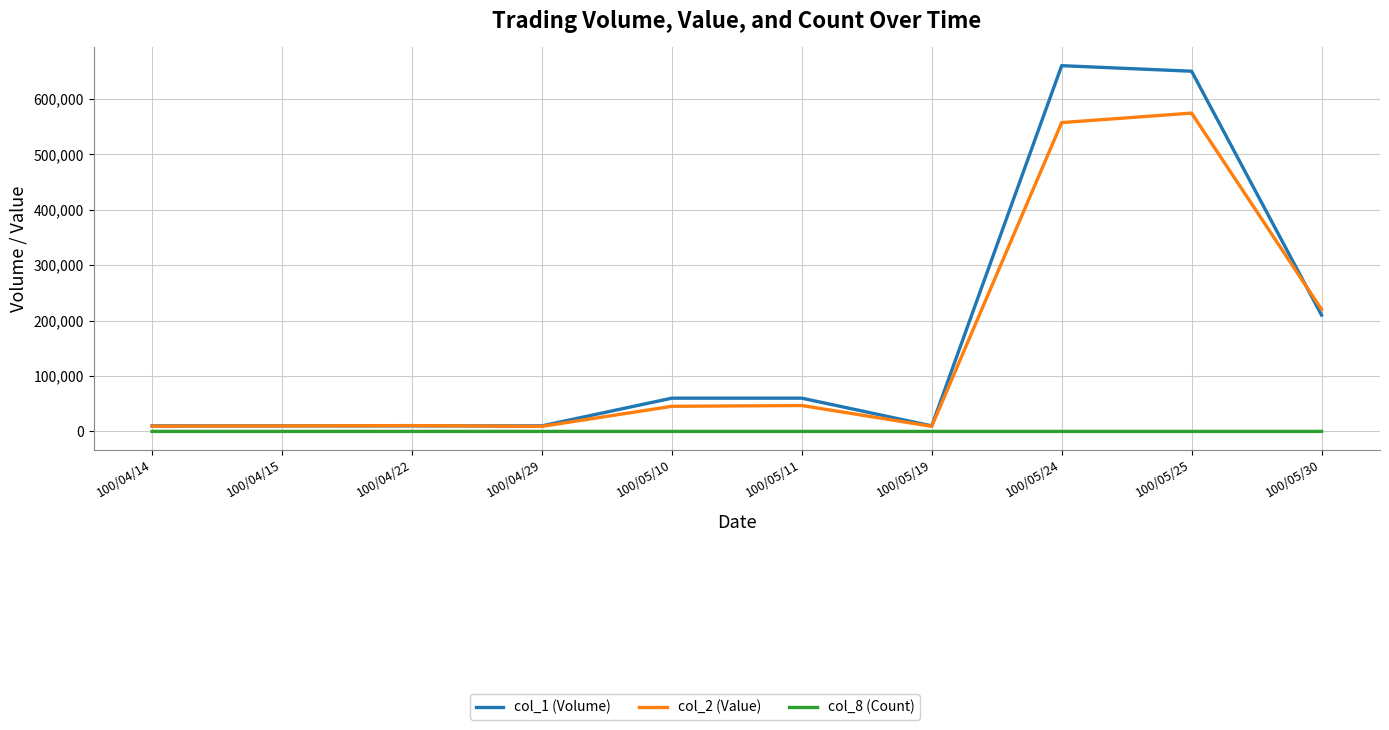

What is the spread (max minus min) of values at 100/05/10?

59998